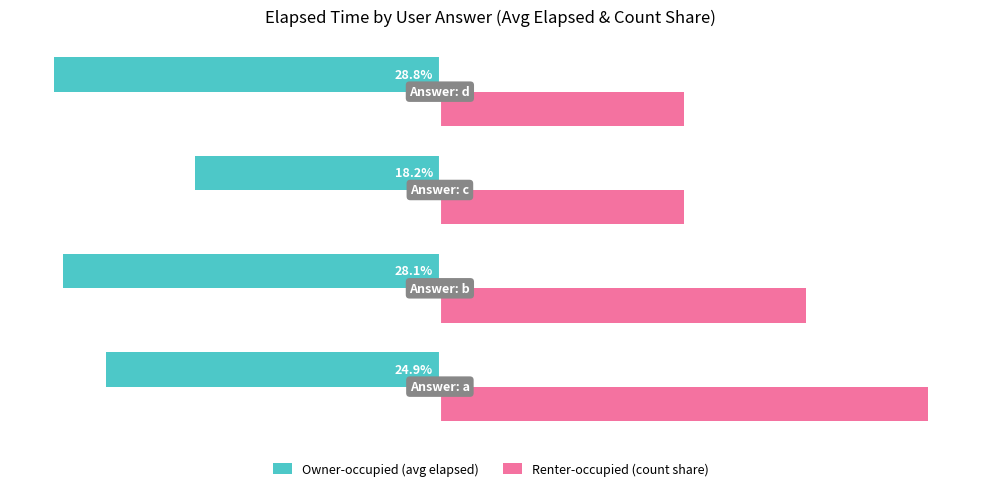

Rank the series by their maximum value, from highest to lowest.

Renter-occupied (count share), Owner-occupied (avg elapsed)